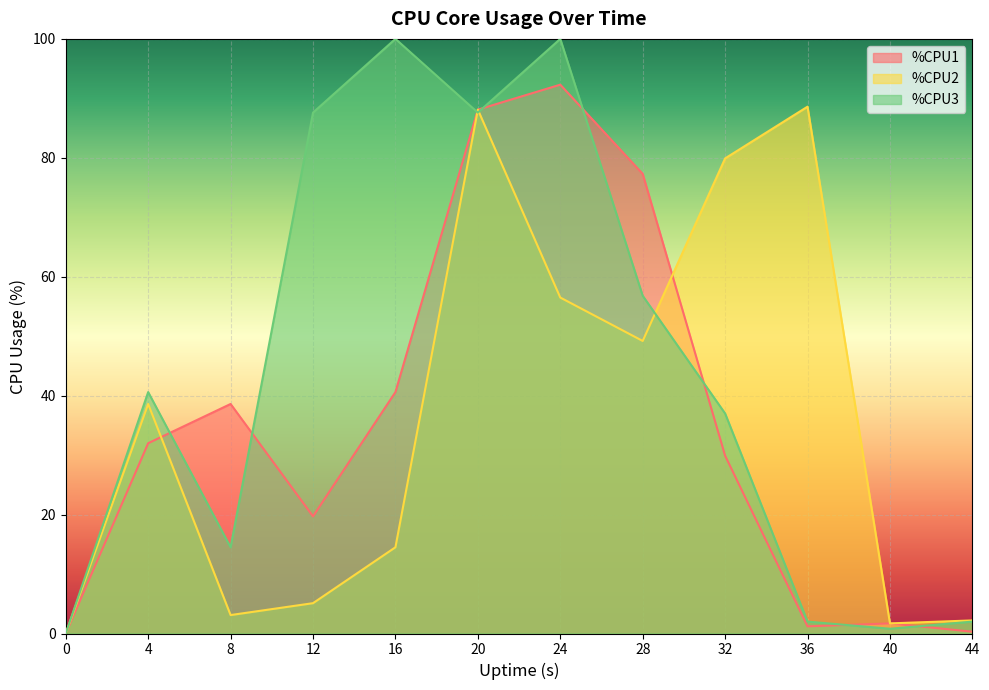

What is the maximum value for %CPU1?

92.3